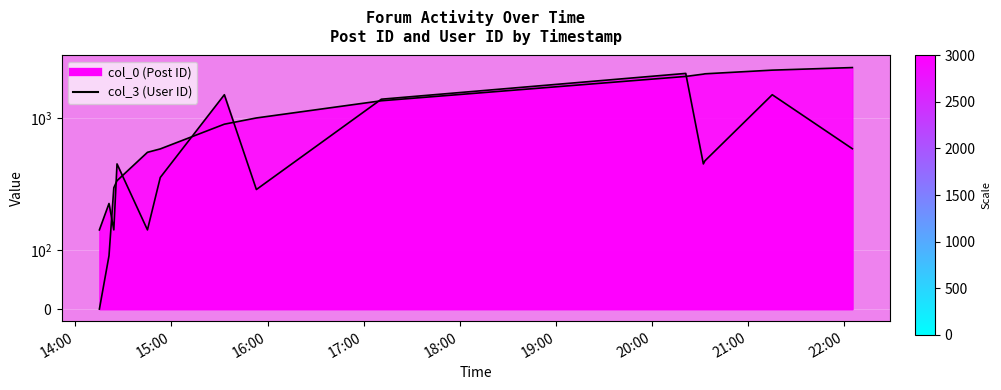

What is the value of the col_3 point at the 3rd from the left?

135.0